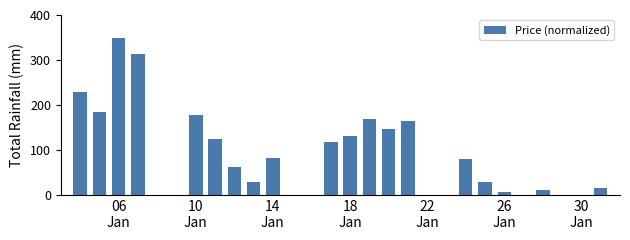

What is the sum of all values?

2418